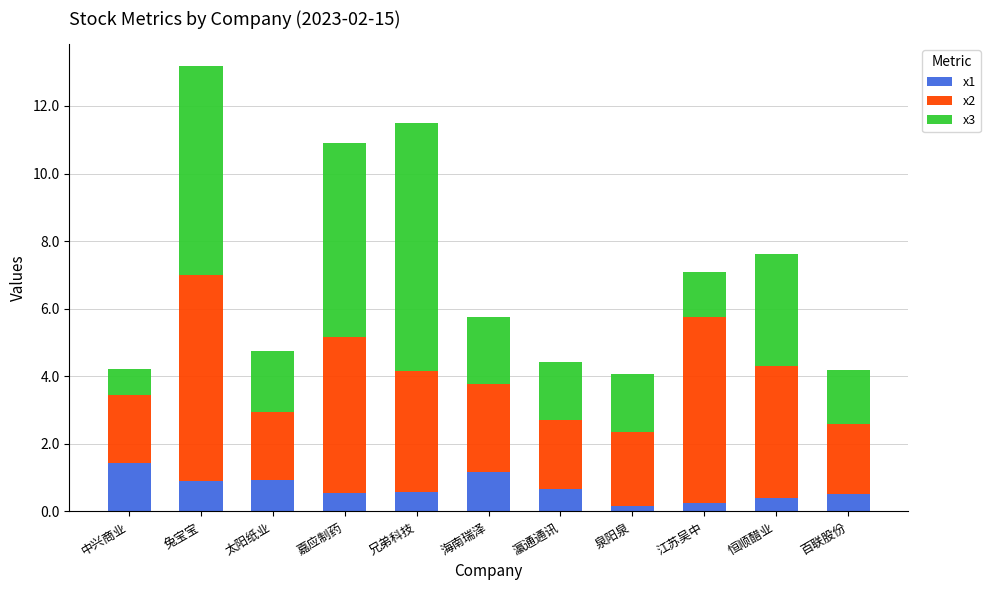

True or false: x1 has a value of 0.7 at 瀛通通讯.

True